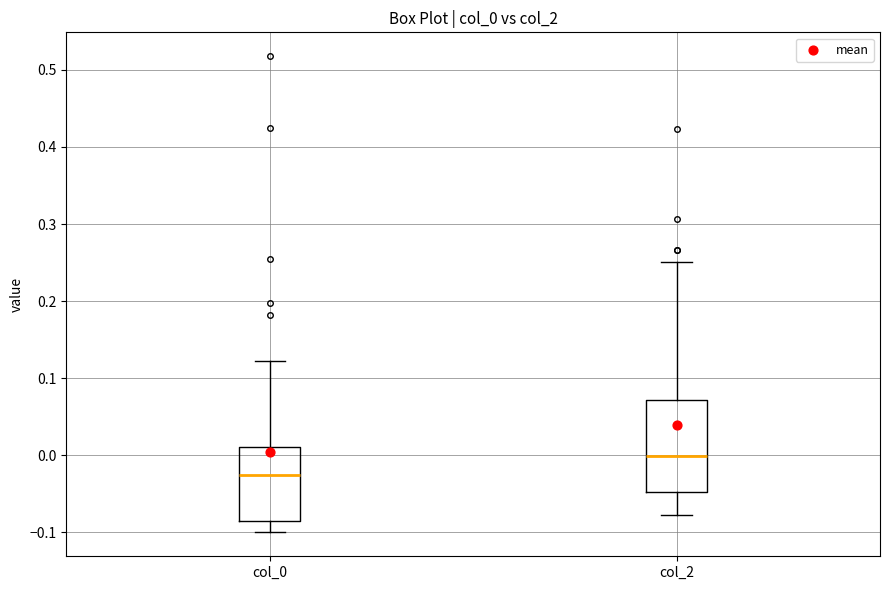

Where does the lower whisker of the box for col_2 end on the y-axis? The values are not printed on the chart, so give them approximately, as read against the axis.

-0.08